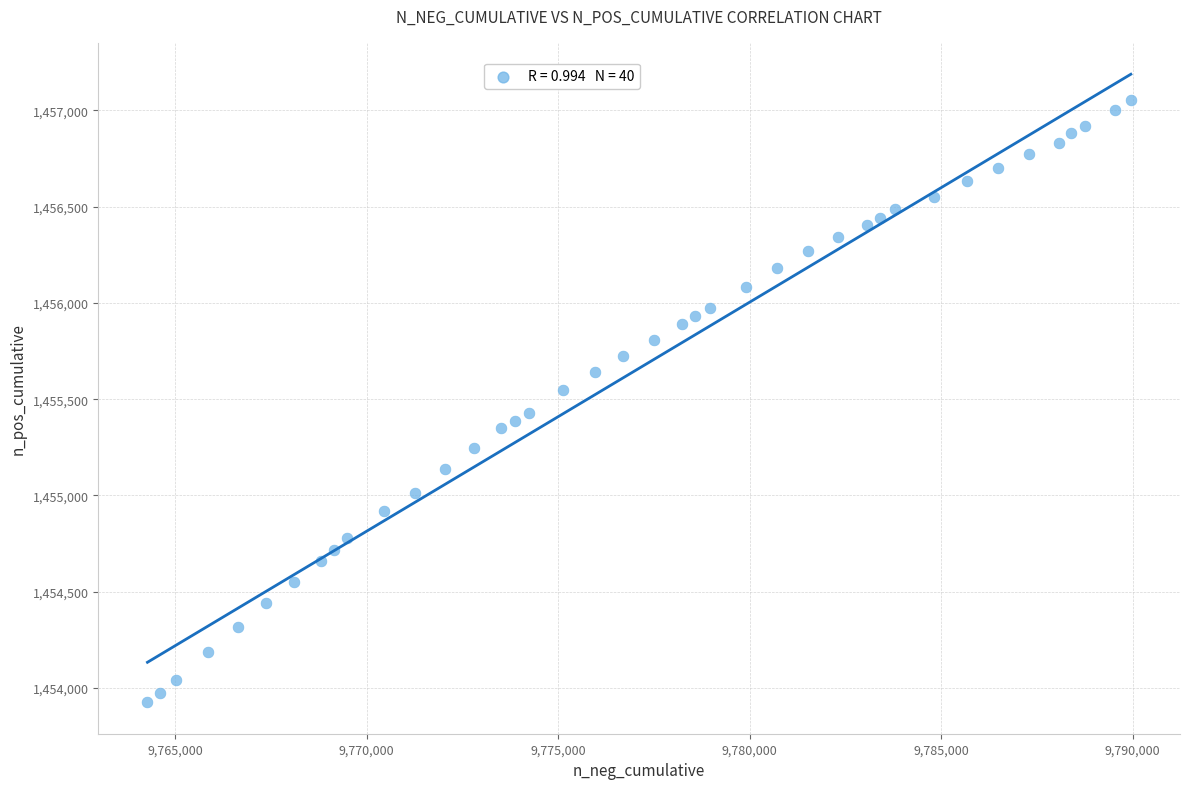

What is the range of Y values (max minus min)?

3127